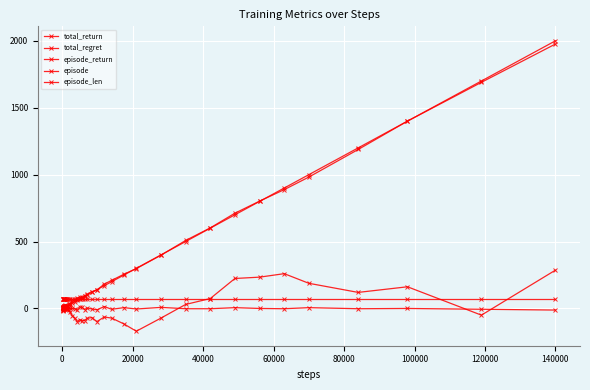

Reading right to left, list all the values displayed in this chart.

total_return: 286	-50	162	120	188	260	234	224	74	30	-72	-170	-116	-72	-64	-98	-68	-74	-90	-90	-84	-98	-72	-54	-26	-8	-2	-6	10	20	18	24	16	14	16	2	-14	-2	-10	8
total_regret: 1976	1690	1400	1188	982	888	802	712	602	508	398	298	256	210	182	138	126	106	94	86	84	78	64	56	36	30	22	18	16	16	14	12	10	8	8	6	4	4	2	0
episode_return: -12	-6	0	-2	6	-2	0	6	-2	-2	8	-4	6	-6	14	-10	-4	4	-8	8	12	-8	-2	0	0	8	4	-6	-2	-4	-6	8	2	-2	14	16	-12	8	-18	8
episode: 2000	1700	1400	1200	1000	900	800	700	600	500	400	300	250	200	170	140	120	100	90	80	70	60	50	40	30	25	20	17	14	12	10	9	8	7	6	5	4	3	2	1
episode_len: 70	70	70	70	70	70	70	70	70	70	70	70	70	70	70	70	70	70	70	70	70	70	70	70	70	70	70	70	70	70	70	70	70	70	70	70	70	70	70	70